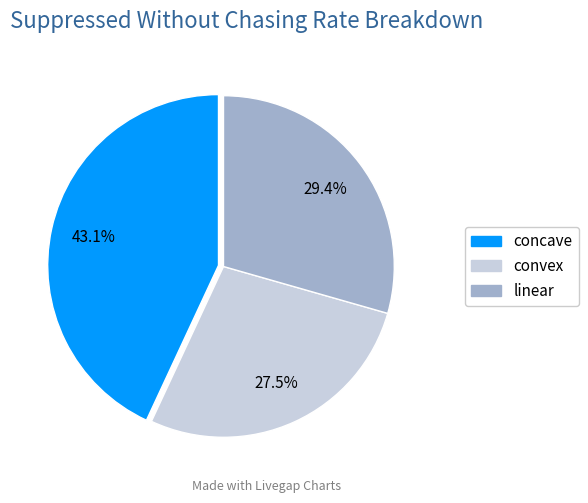

How many segments does this pie chart have?

3